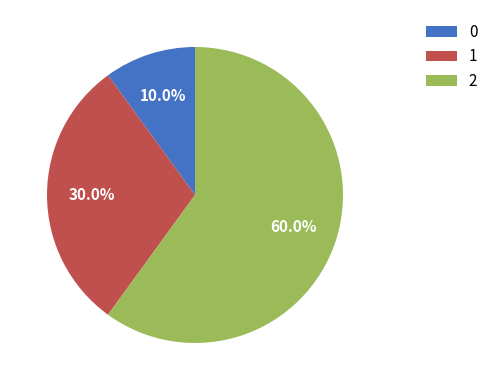

Which slice is the largest?

2